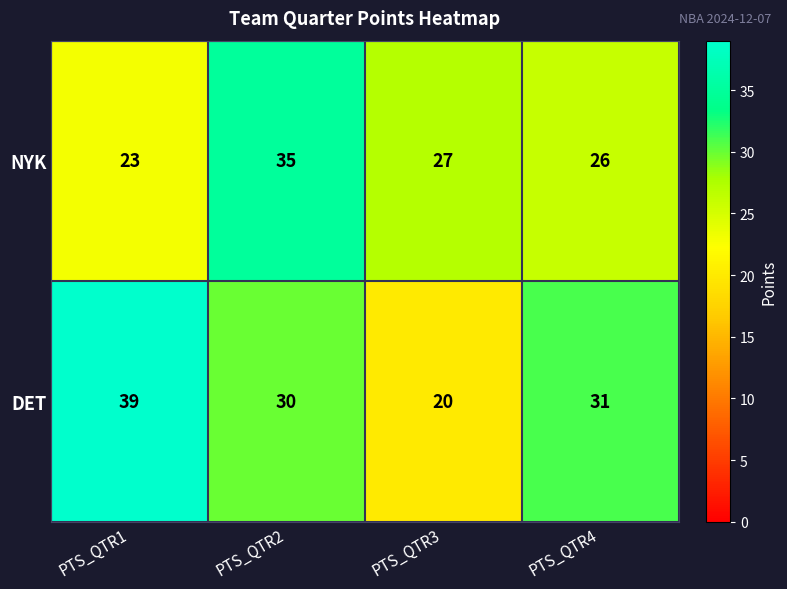

At how many categories does at least one series exceed 29?

3